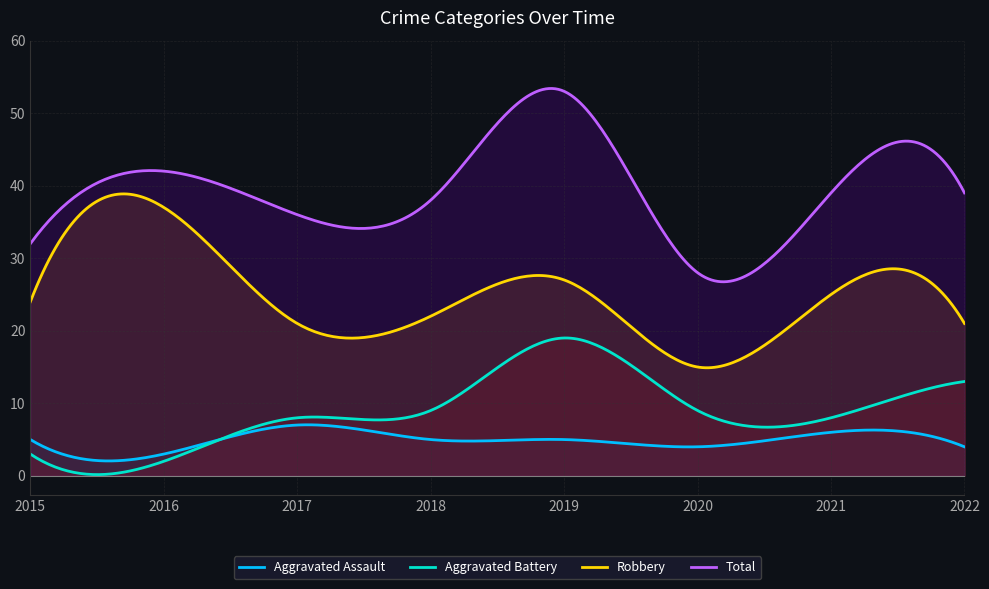

At which label does Aggravated Assault reach its minimum?

2016